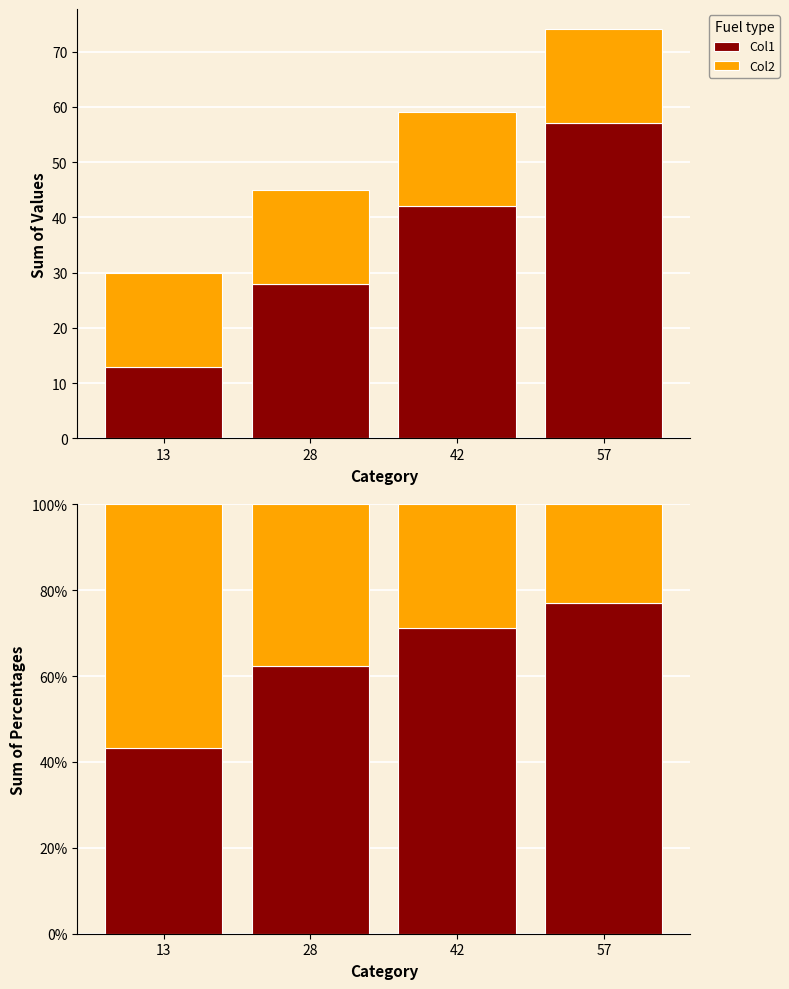

Is it true that Col2 equals 39.9 at 42?

False